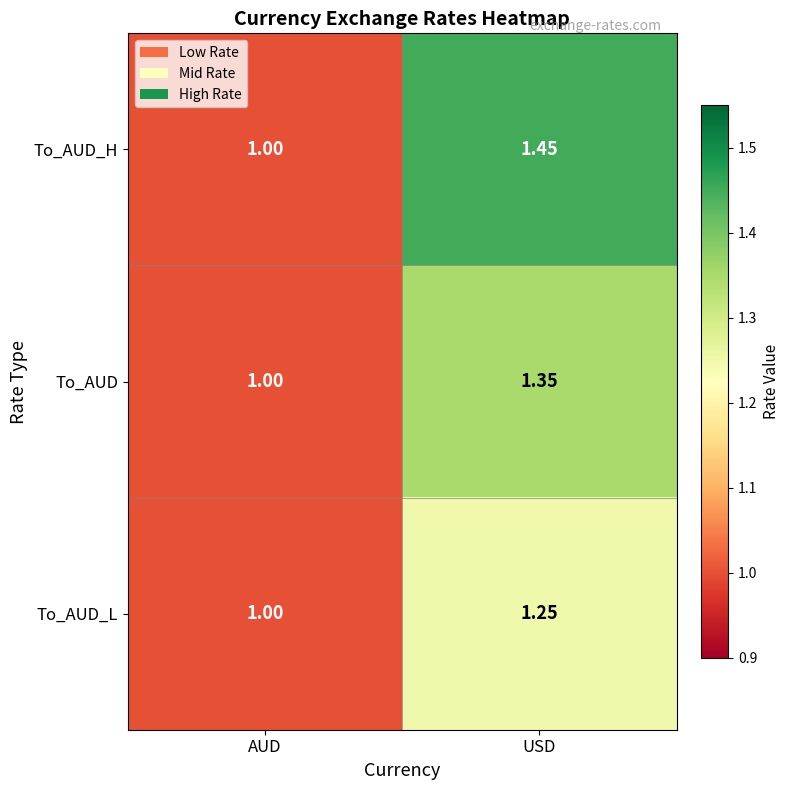

Which category has the lowest value in the To_AUD_H series?

AUD